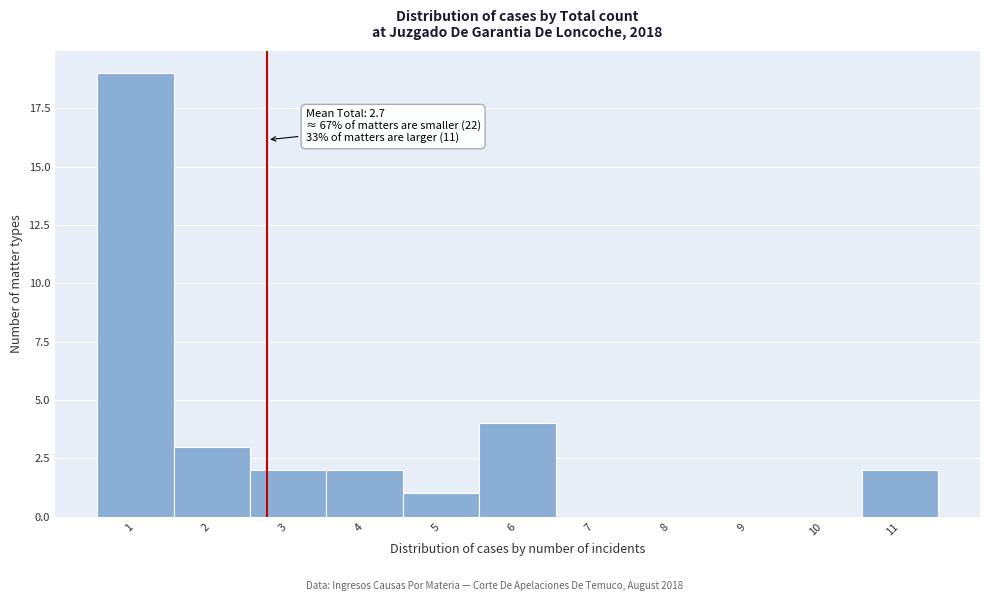

Over which range of the x-axis is the bar tallest?

0.5 to 1.5